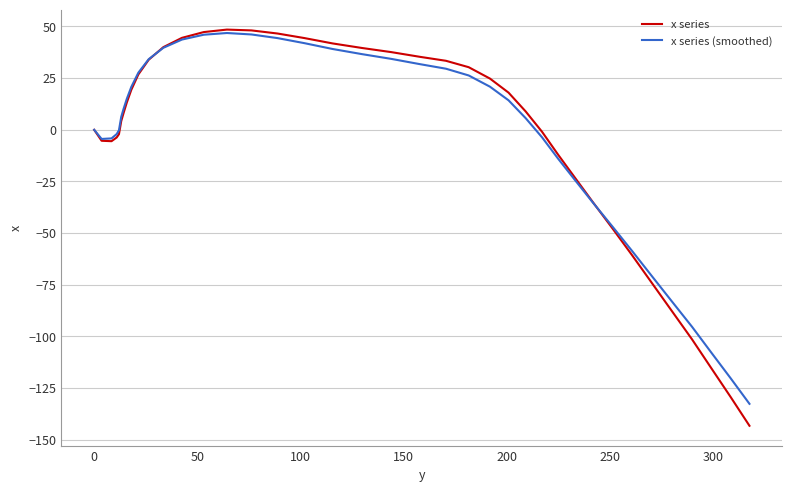

Which series has the largest range (max minus min)?

x series